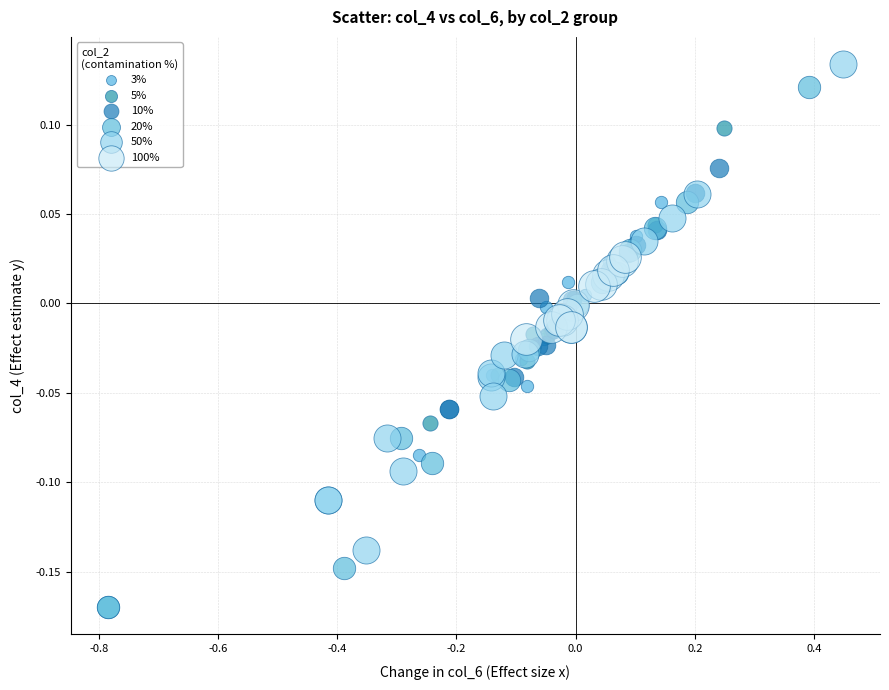

Which series reaches the minimum Y coordinate?

20%